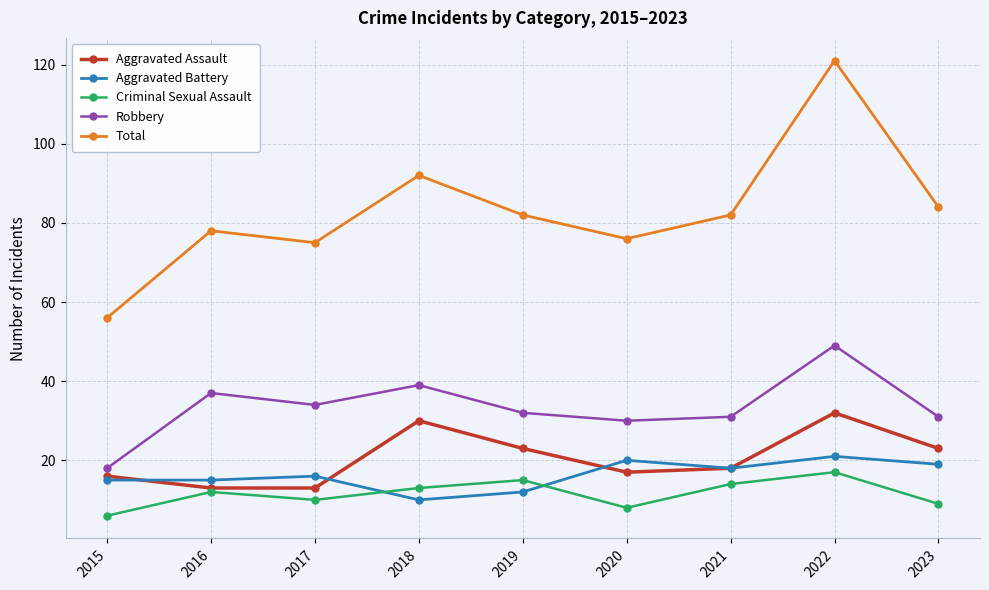

Reading left to right, list all the values displayed in this chart.

Aggravated Assault: 16	13	13	30	23	17	18	32	23
Aggravated Battery: 15	15	16	10	12	20	18	21	19
Criminal Sexual Assault: 6	12	10	13	15	8	14	17	9
Robbery: 18	37	34	39	32	30	31	49	31
Total: 56	78	75	92	82	76	82	121	84